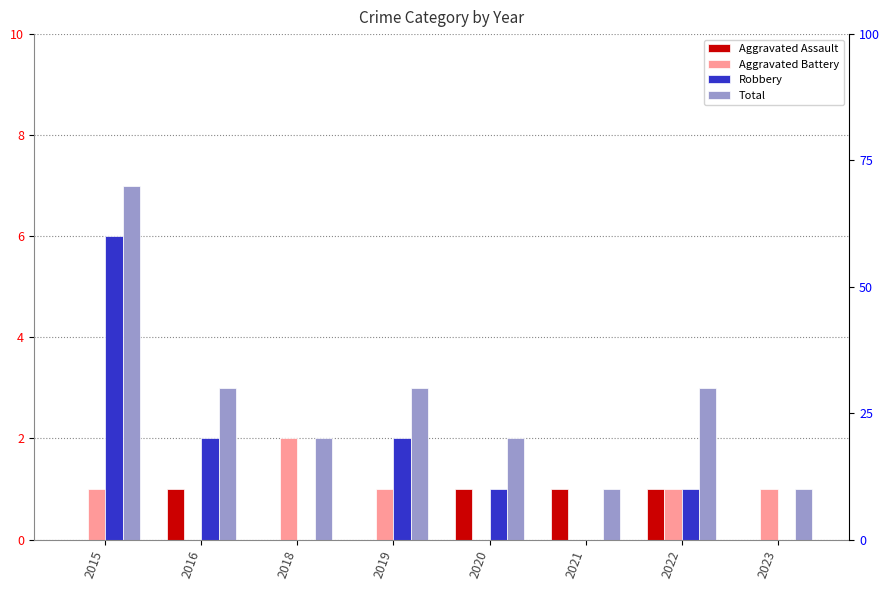

What is the value of the Aggravated Assault bar at the 2nd from the left?

1